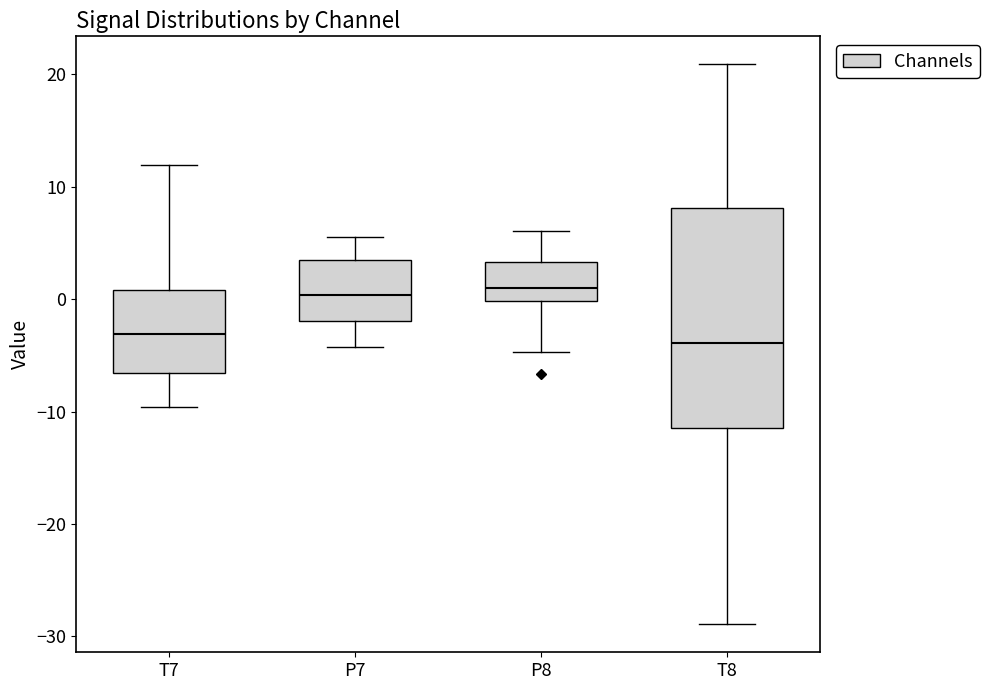

Reading left to right, transcribe this box plot: for each box, give where its median line is, the range the box spans, and where its two whiskers end, as read against the y-axis. The values are not printed on the chart, so give them approximately, as read against the axis.

T7: median -3, box -7 to 1, whiskers -10 to 12
P7: median 0, box -2 to 3, whiskers -4 to 6
P8: median 1, box 0 to 3, whiskers -5 to 6
T8: median -4, box -11 to 8, whiskers -29 to 21